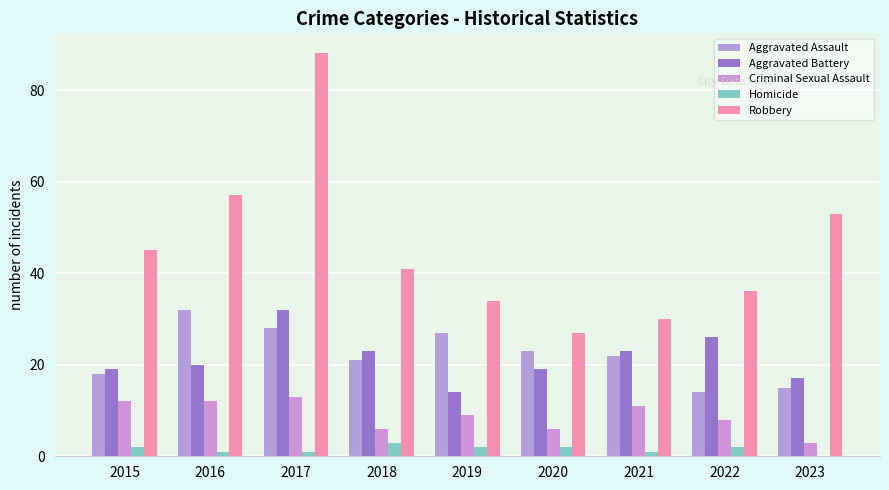

How many positive values does the Homicide series have?

8